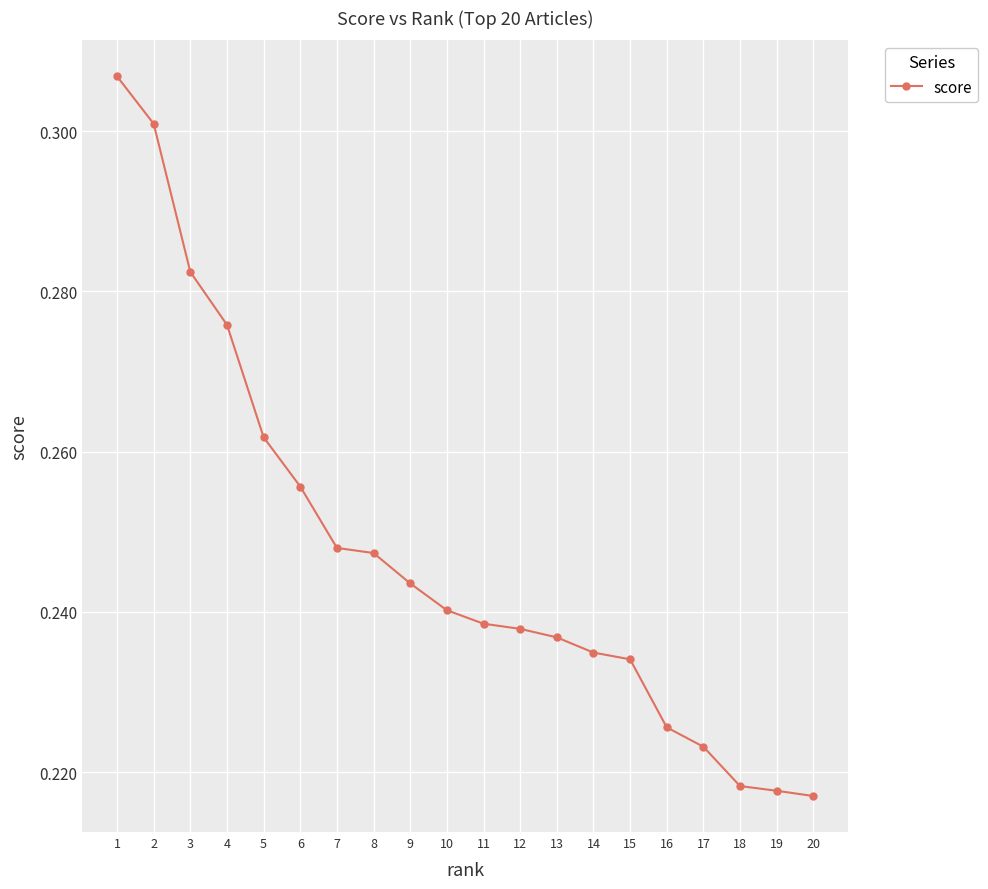

Is it true that the value at 19 is 0.3?

False